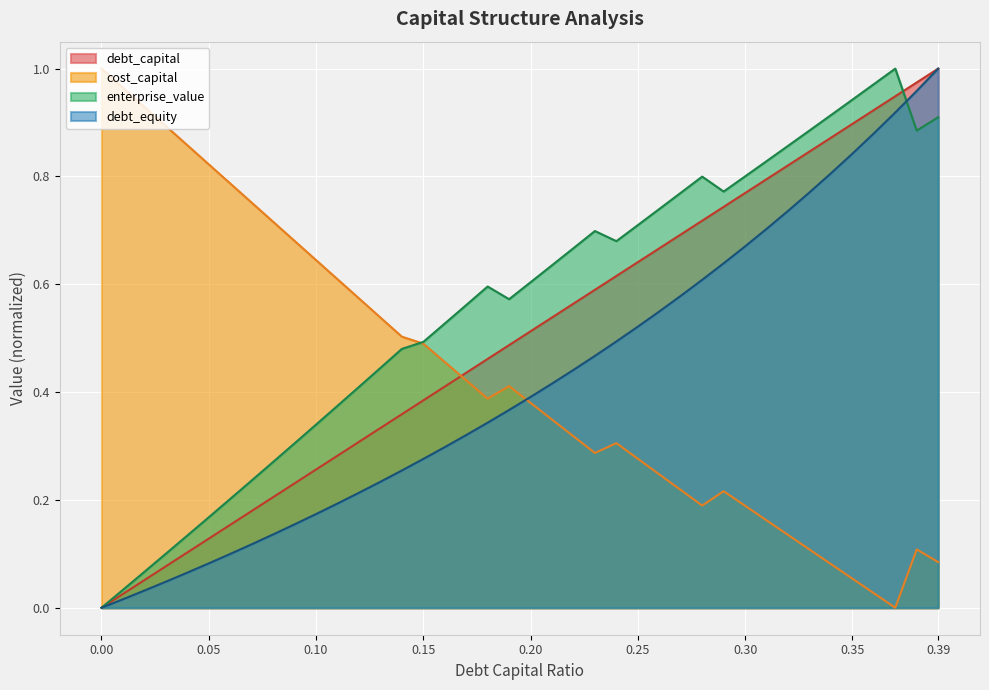

How many intersections are there between debt_capital and cost_capital?

1